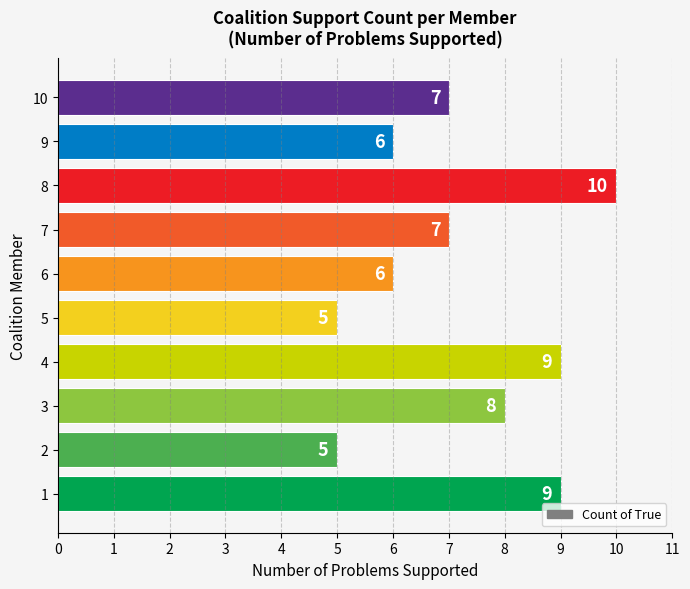

Reading bottom to top, what are all the values shown in this chart?

9	5	8	9	5	6	7	10	6	7